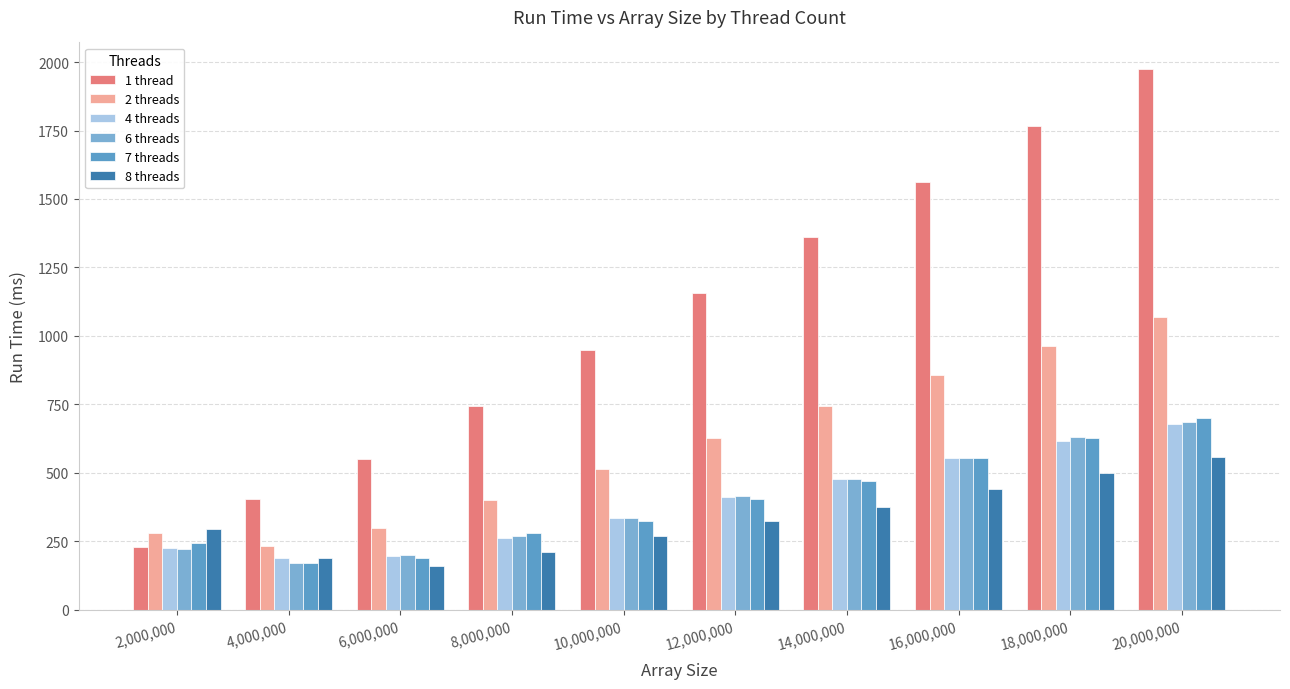

What is the maximum value shown in the chart?

1973